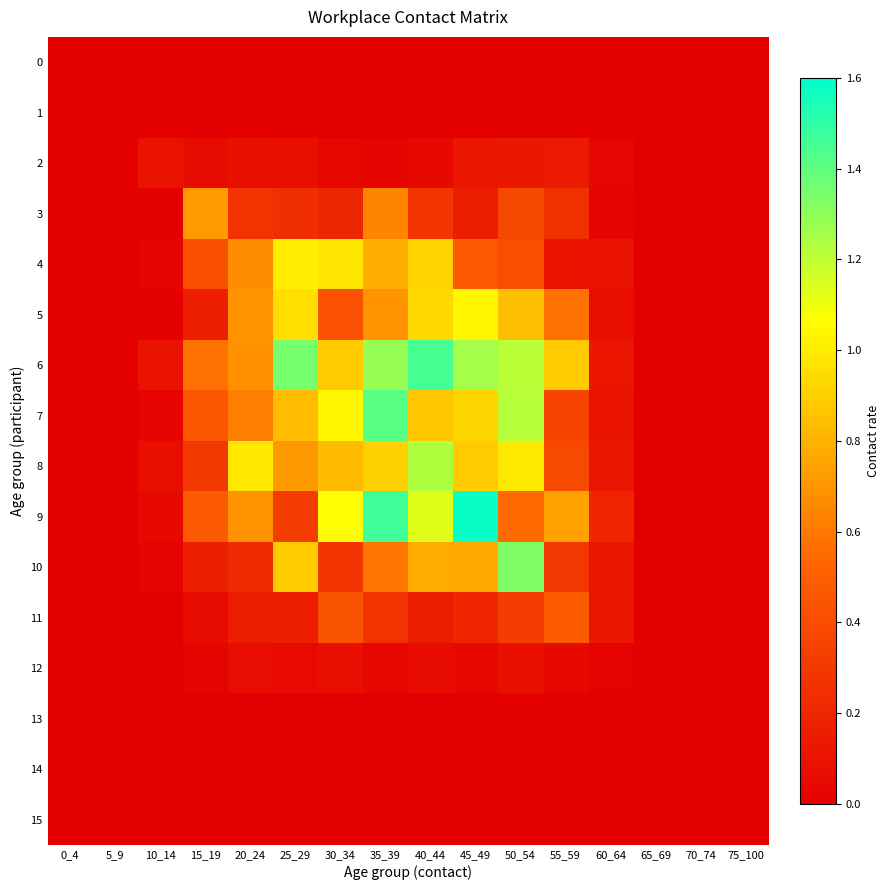

List the series in order of their peak value, highest first.

9, 6, 7, 10, 8, 5, 4, 3, 11, 2, 12, 0, 1, 13, 14, 15